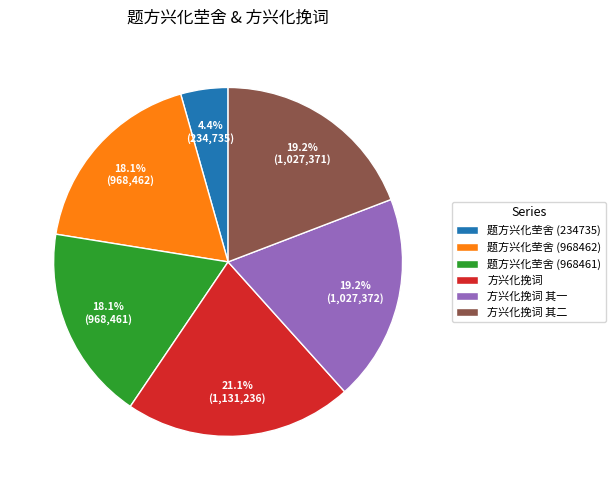

Approximately how many times larger is the value at 题方兴化茔舍 (234735) compared to 方兴化挽词 其二?

0.2